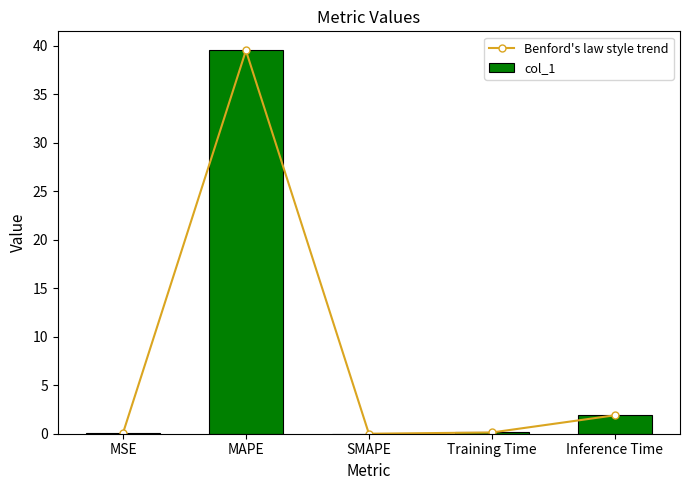

What is the difference between the col_1 values at MSE and SMAPE?

0.1